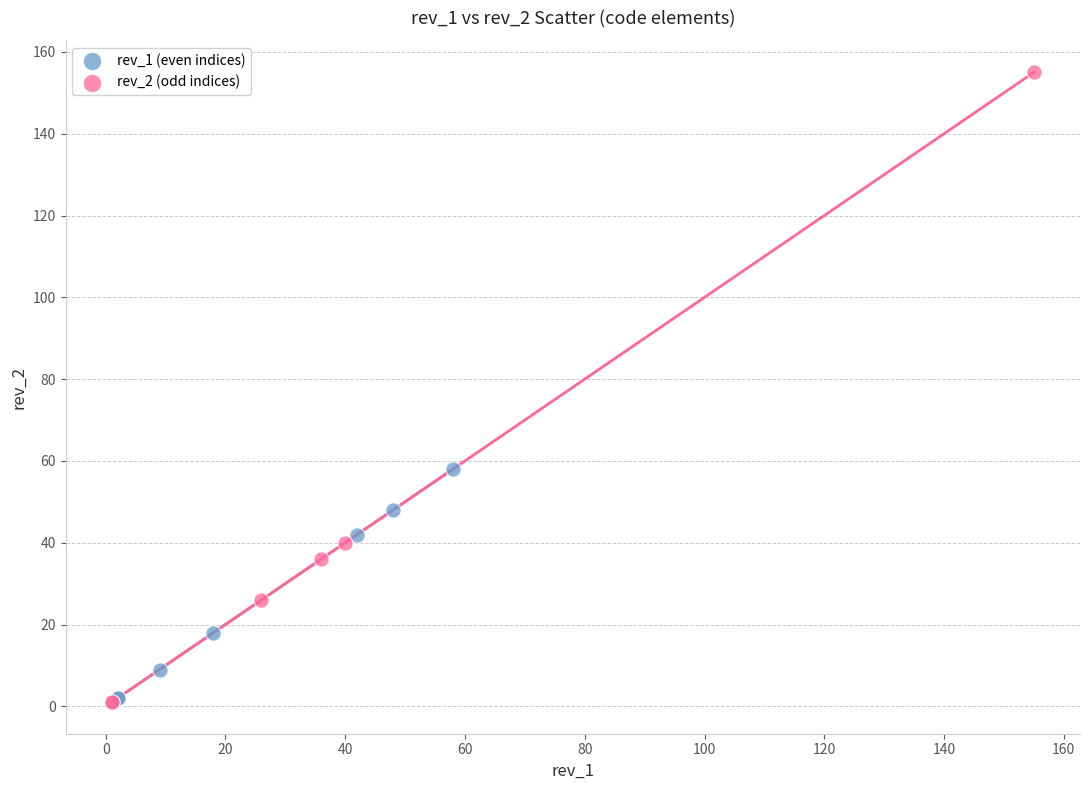

Which series has the widest spread of Y values?

rev_2 (odd indices)